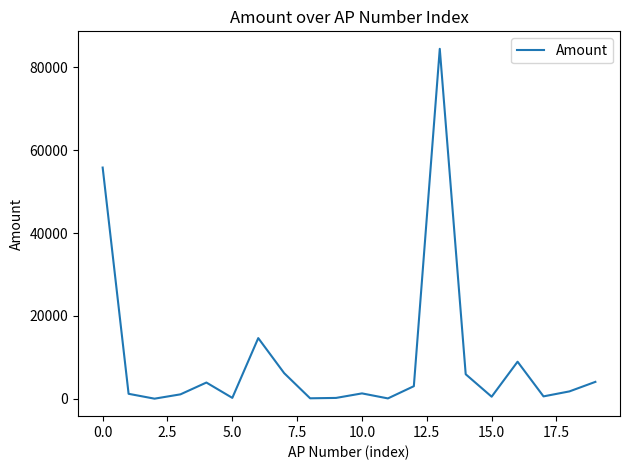

What is the greatest value displayed?

84493.6